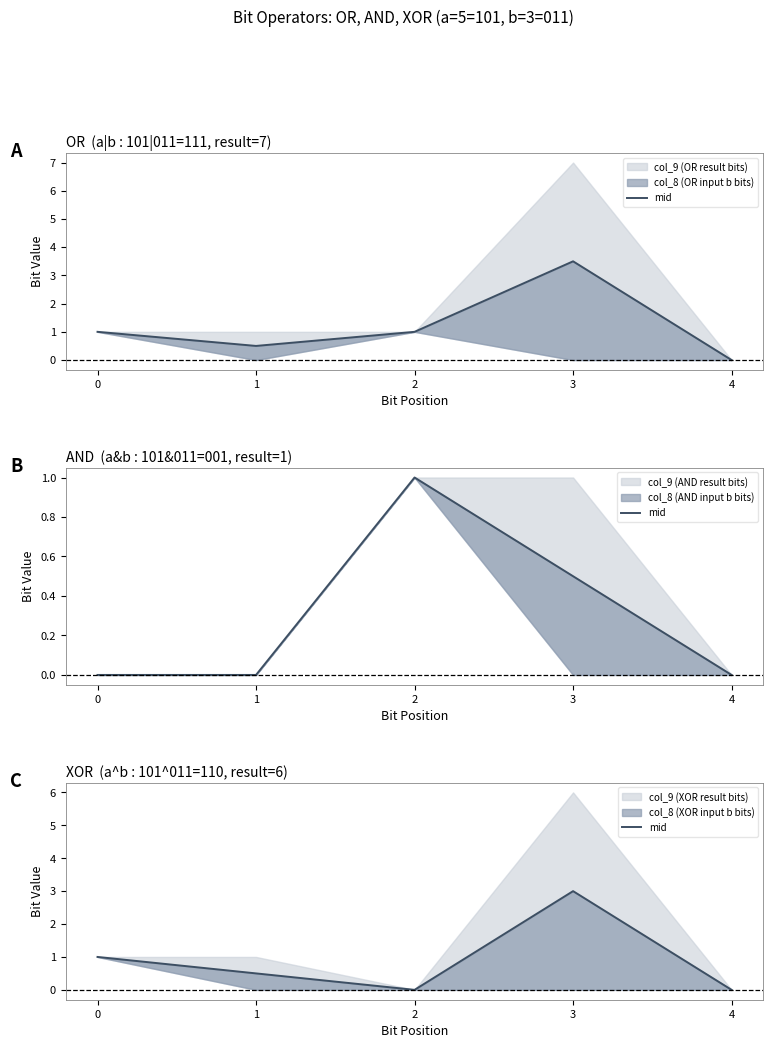

What is the difference between the maximum and minimum values?

3.0